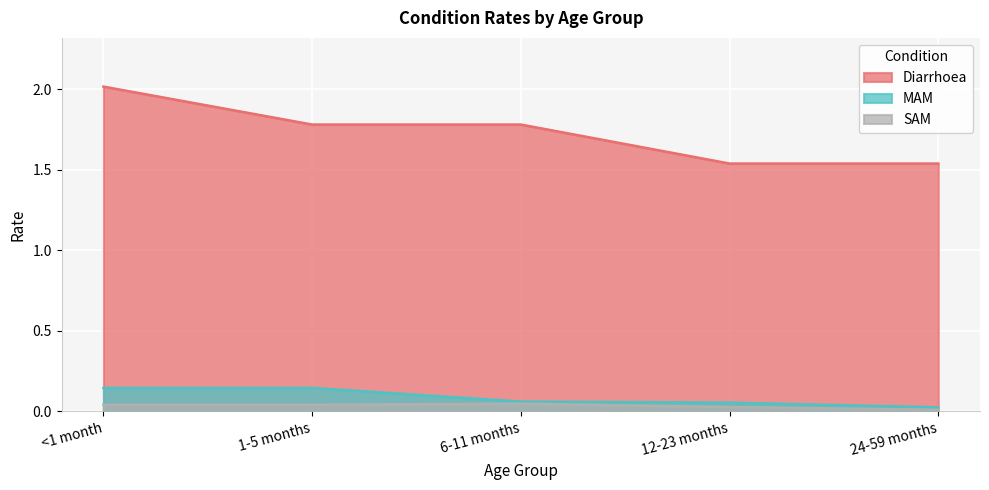

How many lines are shown in the chart?

3